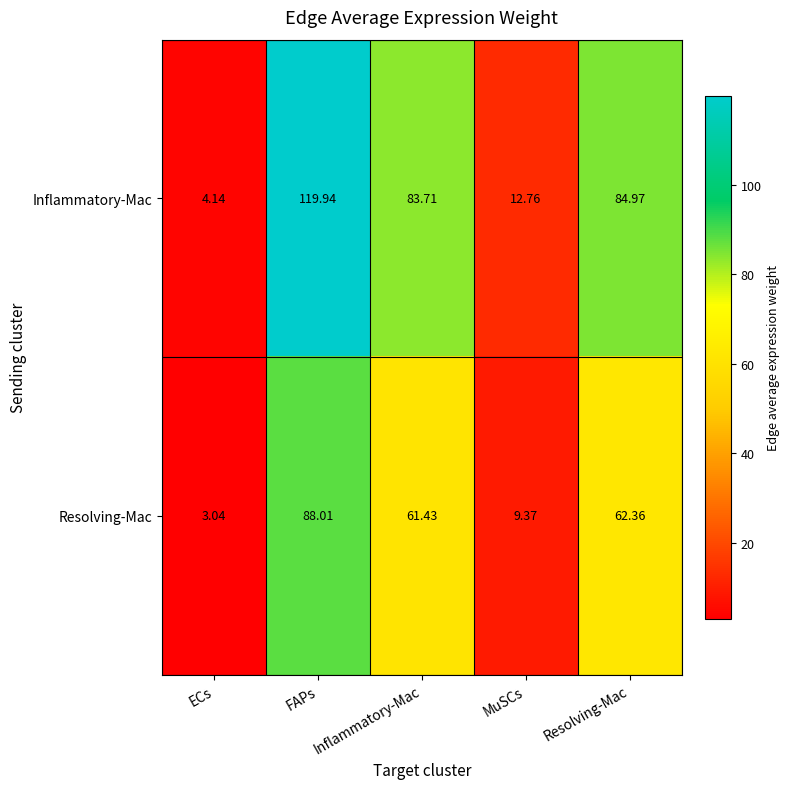

What is the difference between the highest and lowest values at FAPs?

31.9